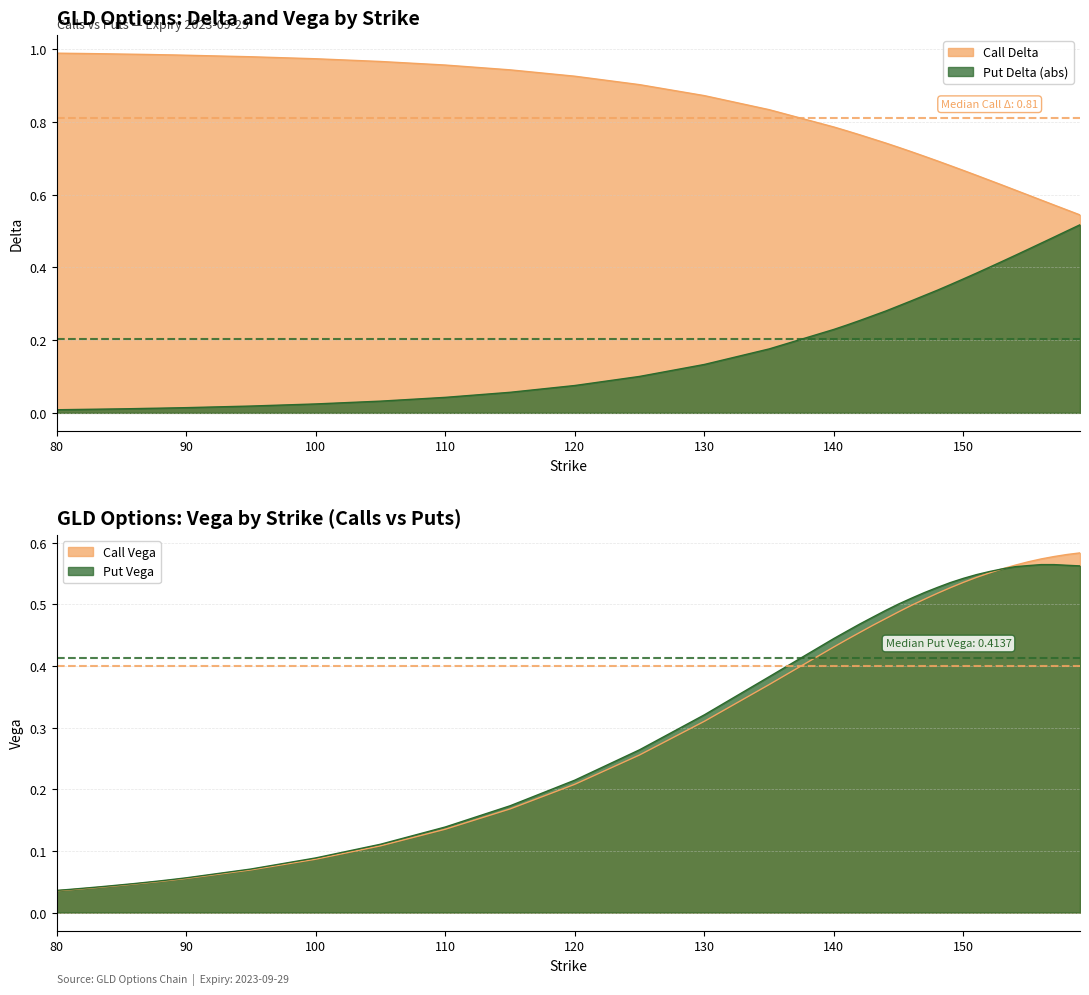

Which series has the widest spread of values?

Put Delta